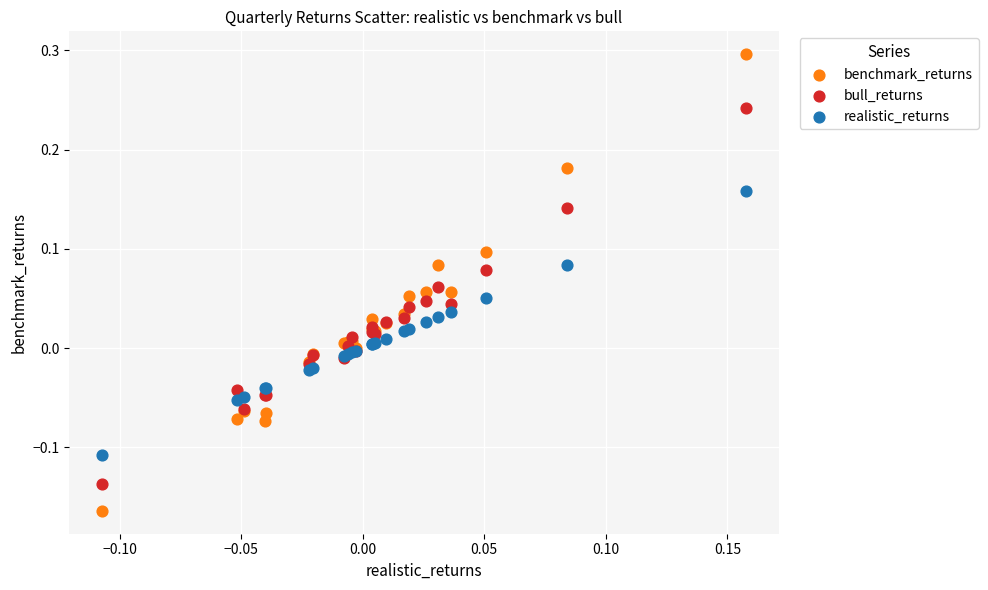

Which series contains the lowest Y value?

benchmark_returns